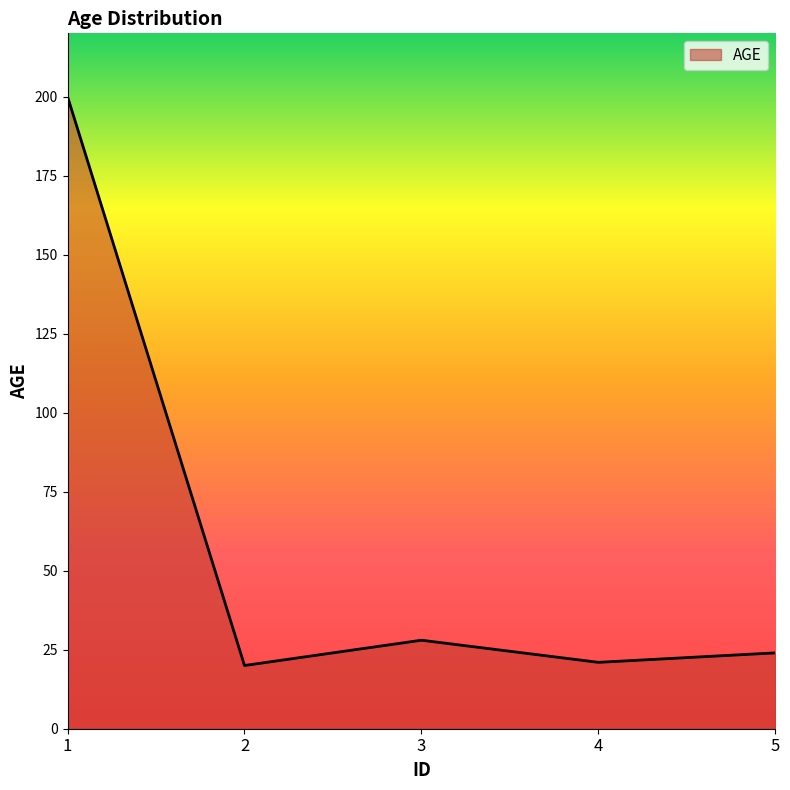

True or false: the data has more than 1 interior local peaks.

False